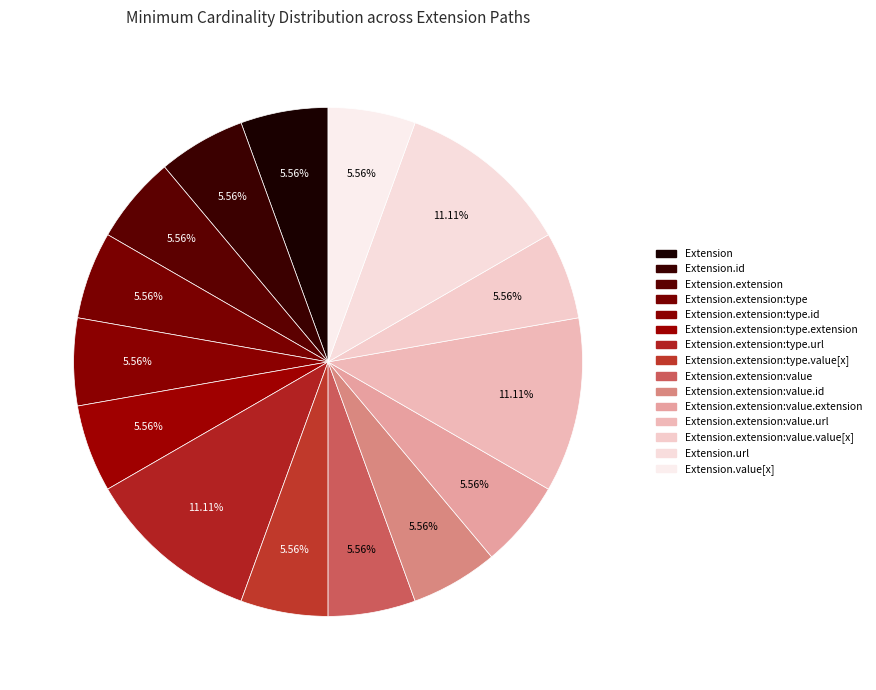

Rank the categories by value from highest to lowest.

Extension.extension:type.url, Extension.extension:value.url, Extension.url, Extension, Extension.id, Extension.extension, Extension.extension:type, Extension.extension:type.id, Extension.extension:type.extension, Extension.extension:type.value[x], Extension.extension:value, Extension.extension:value.id, Extension.extension:value.extension, Extension.extension:value.value[x], Extension.value[x]